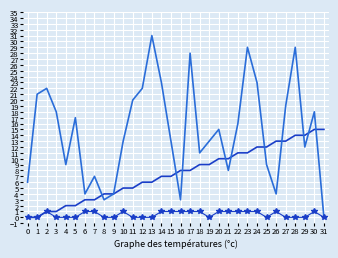

Which category has the highest value across all series?

13